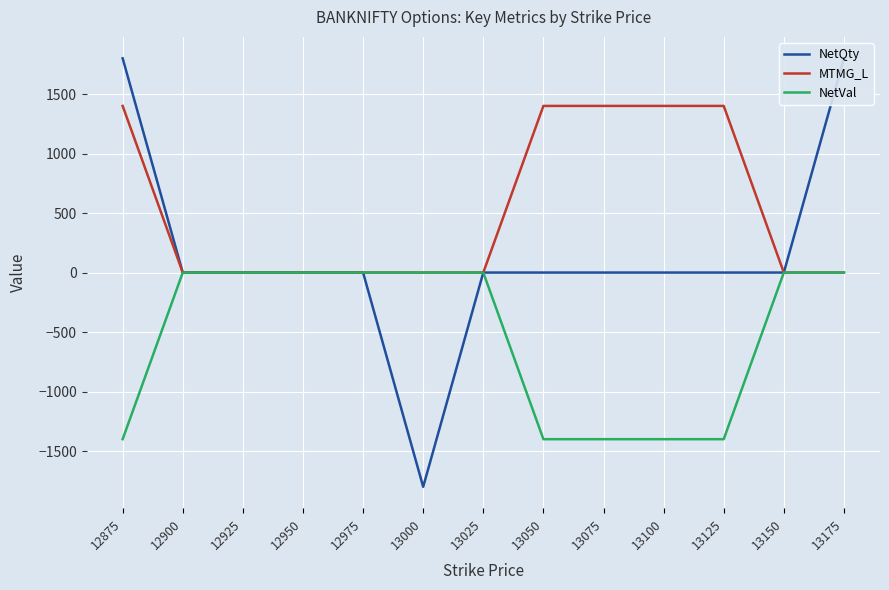

Rank the series by their average value, from lowest to highest.

NetVal, NetQty, MTMG_L